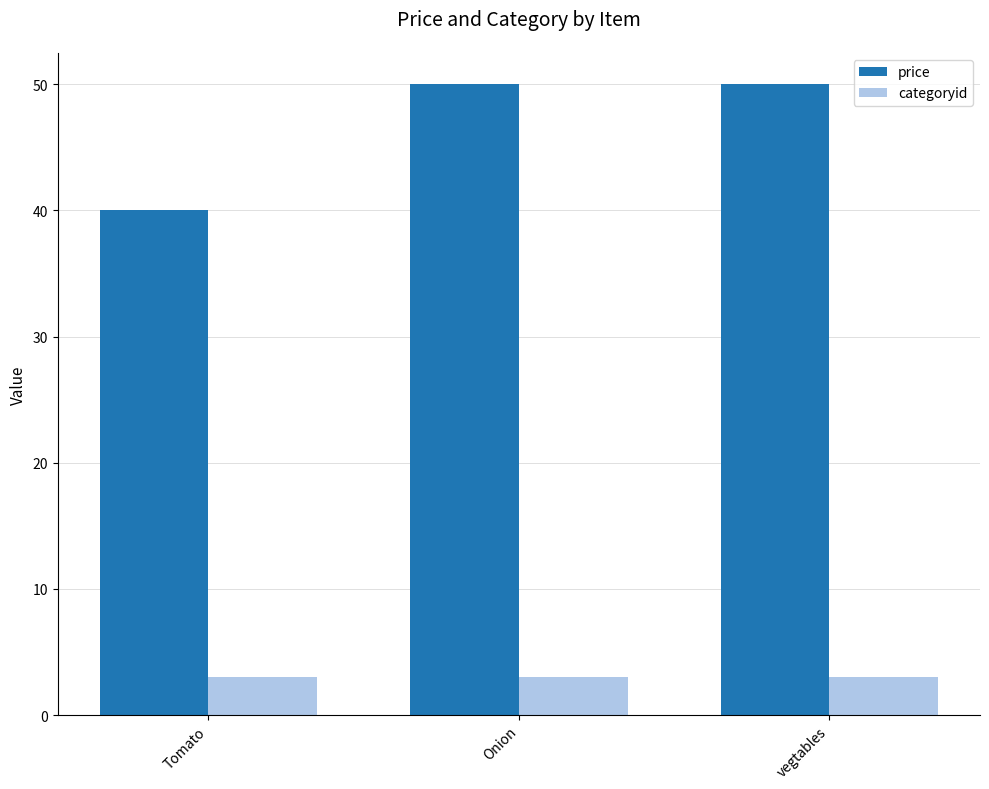

Which series has the widest spread of values?

price